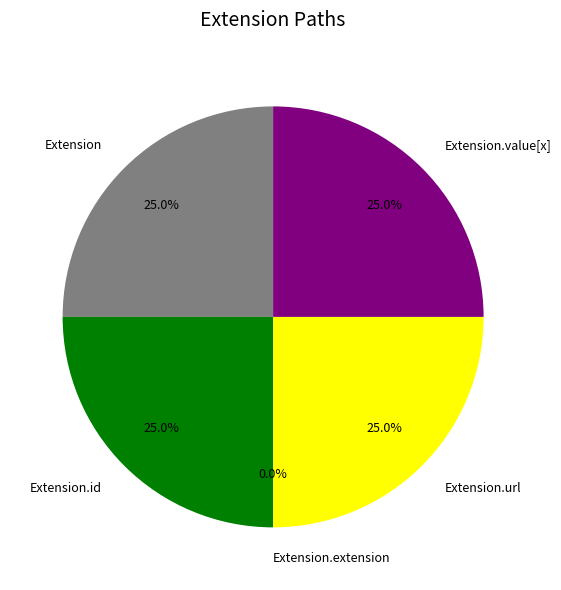

Count the number of slices in the pie.

5